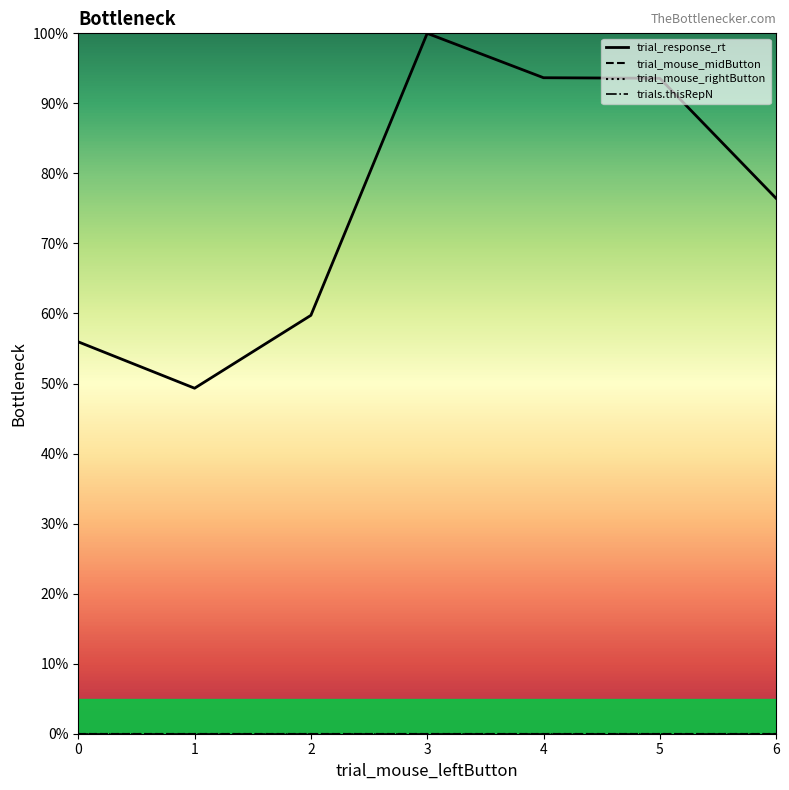

At which category is the sum across all series the highest?

3